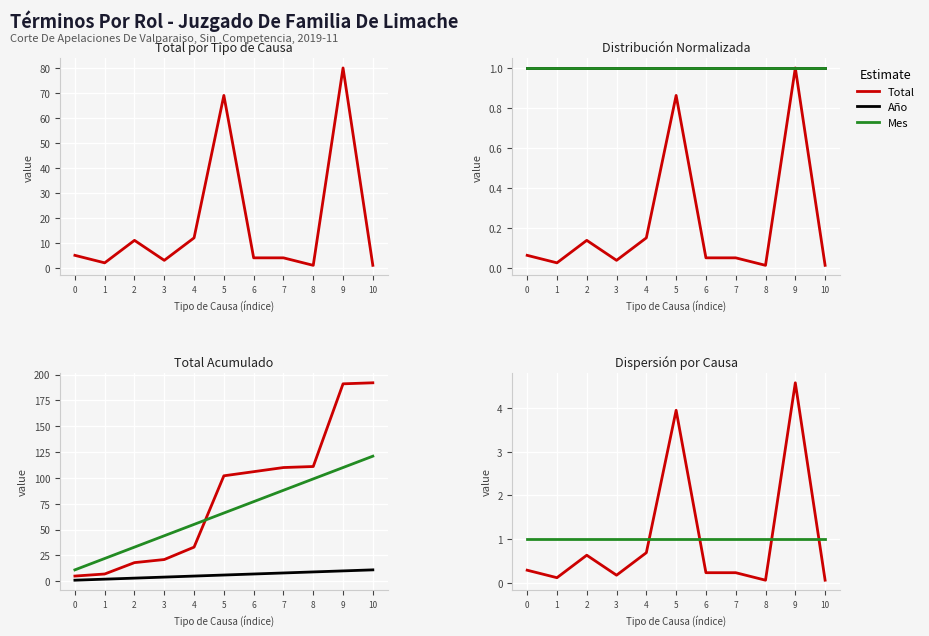

At 6, list the series in order from largest to smallest.

Año, Mes, Total